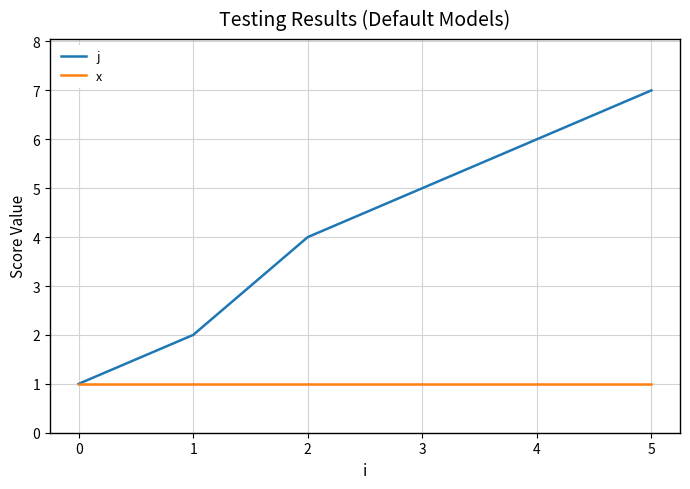

Reading right to left, extract all data points from this chart.

j: 7	6	5	4	2	1
x: 1	1	1	1	1	1